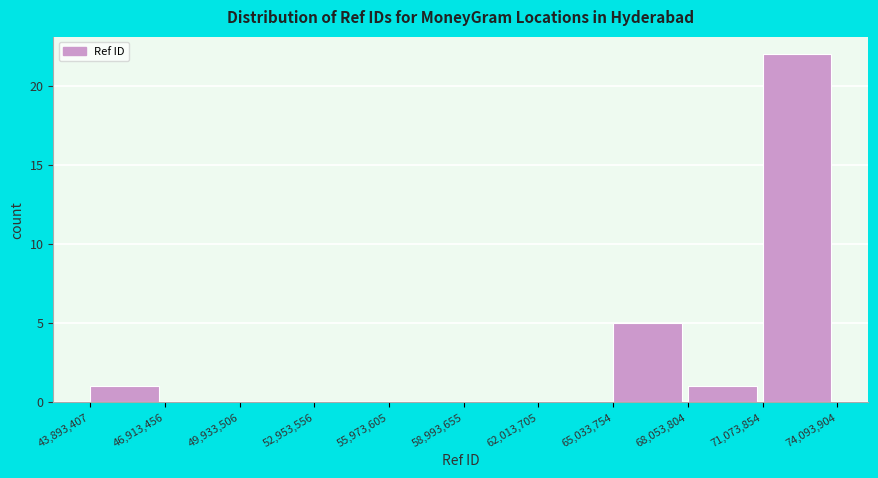

Reading left to right, list every bar in this chart as the range it spans on the x-axis followed by its height. The values are not printed on the chart, so give them approximately, as read against the axis.

43,893,407 to 46,913,456: 1
46,913,456 to 49,933,506: 0
49,933,506 to 52,953,556: 0
52,953,556 to 55,973,605: 0
55,973,605 to 58,993,655: 0
58,993,655 to 62,013,705: 0
62,013,705 to 65,033,754: 0
65,033,754 to 68,053,804: 5
68,053,804 to 71,073,854: 1
71,073,854 to 74,093,904: 22